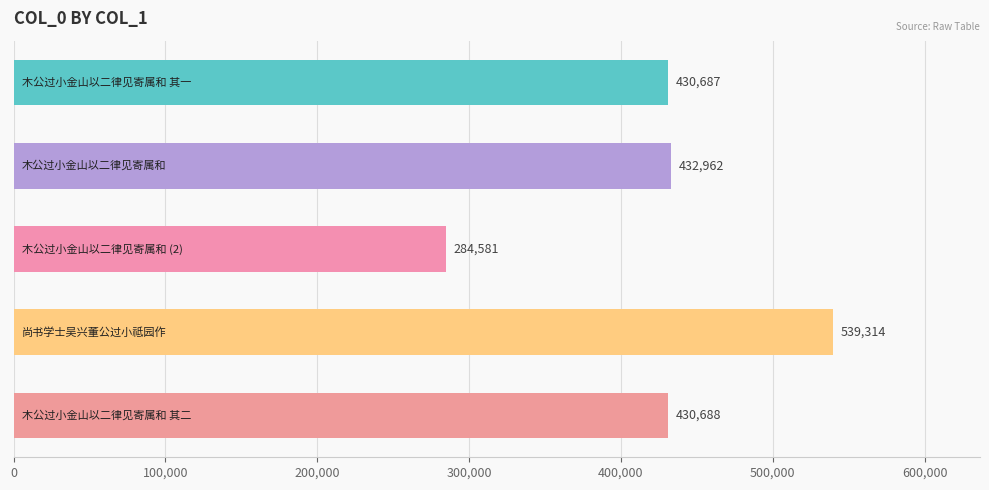

What is the value of the 3rd bar from the top?

284581